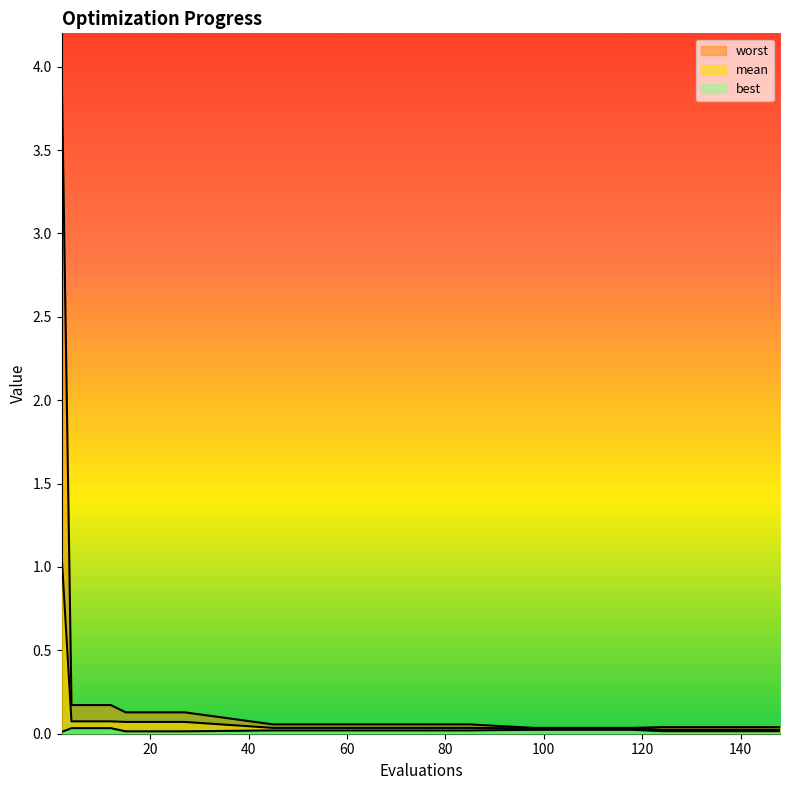

What is the total value across all series at 98?

0.1